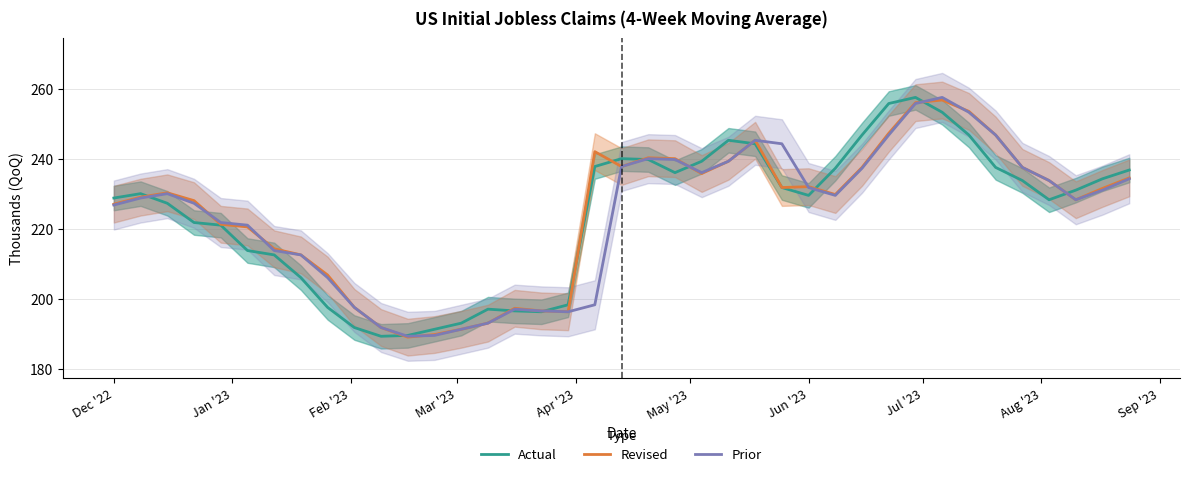

Between May '23 and Sep '23, which series saw the biggest shift?

Prior